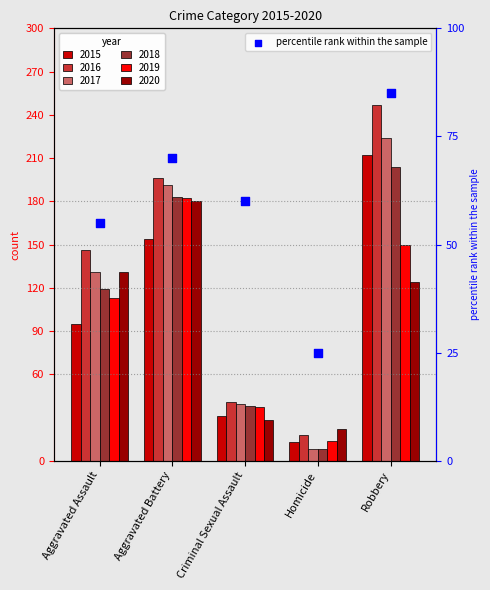

Approximately how many times larger is the value at Robbery compared to Aggravated Battery?

1.2